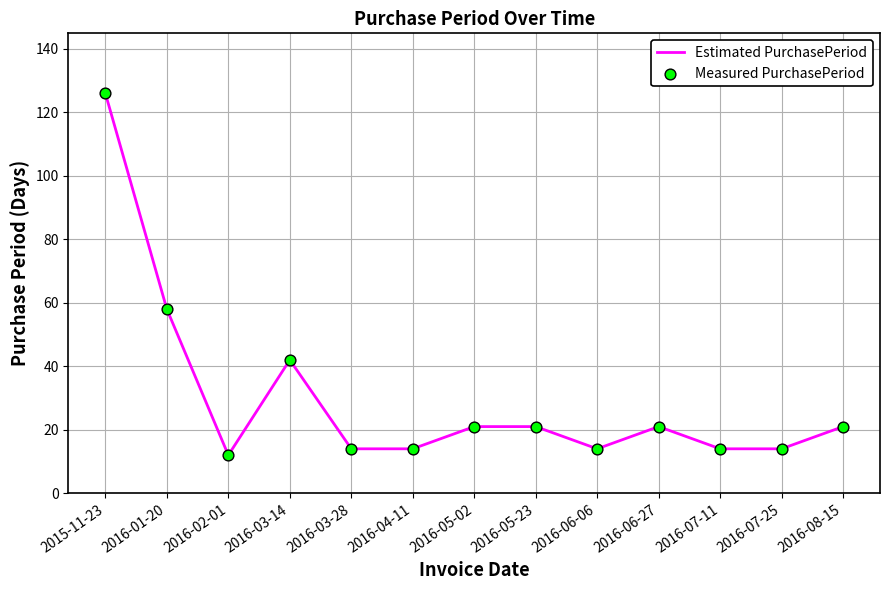

What position from the left is 2016-08-15?

13